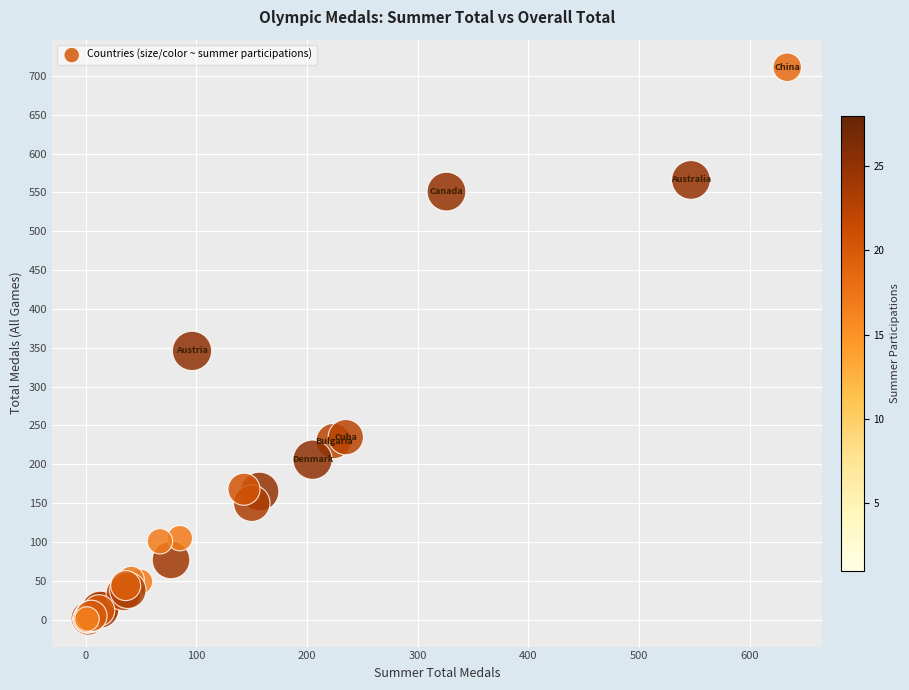

What Y value in the scatter plot is closest to 356?

346